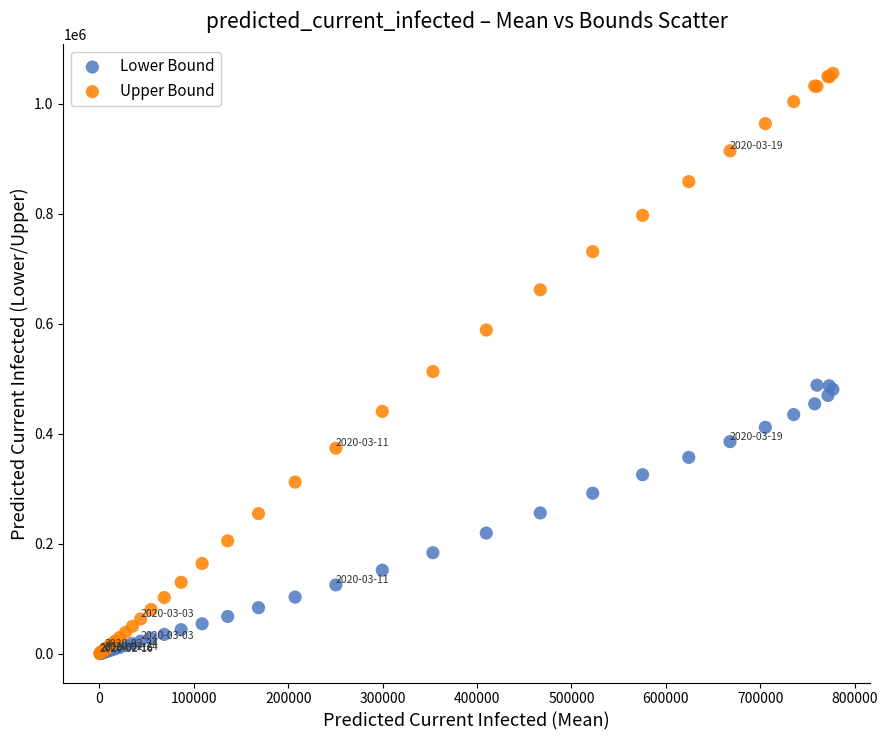

Which series reaches the maximum Y coordinate?

Upper Bound